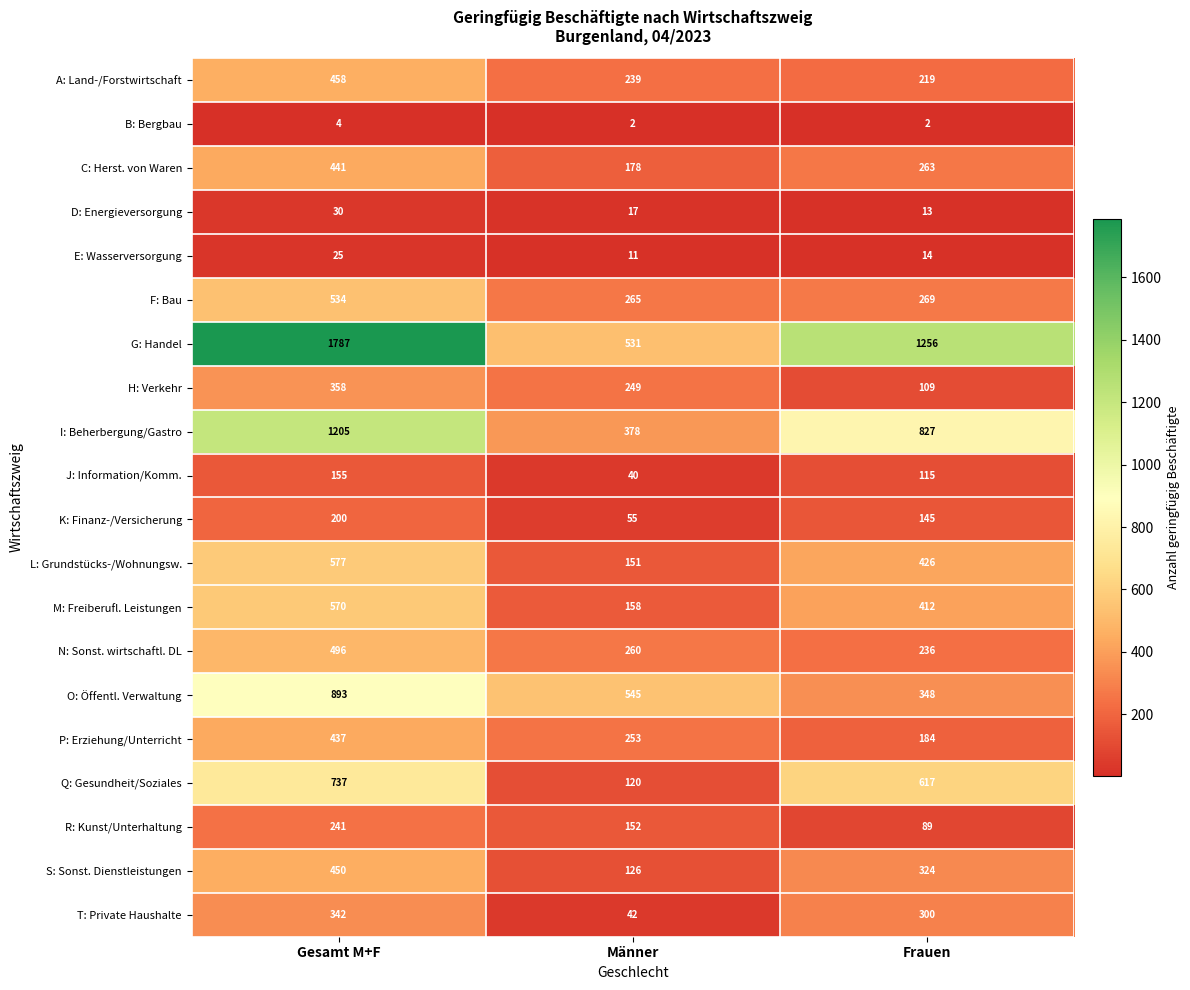

What is the difference between the maximum and minimum values in the Q: Gesundheit/Soziales series?

617